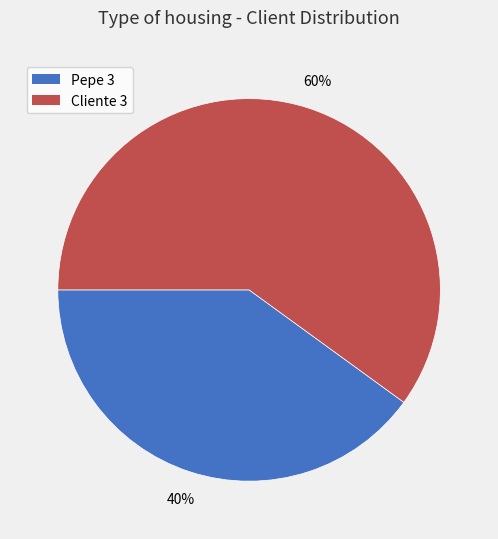

Is the sum of Cliente 3 and Pepe 3 greater than half?

Yes